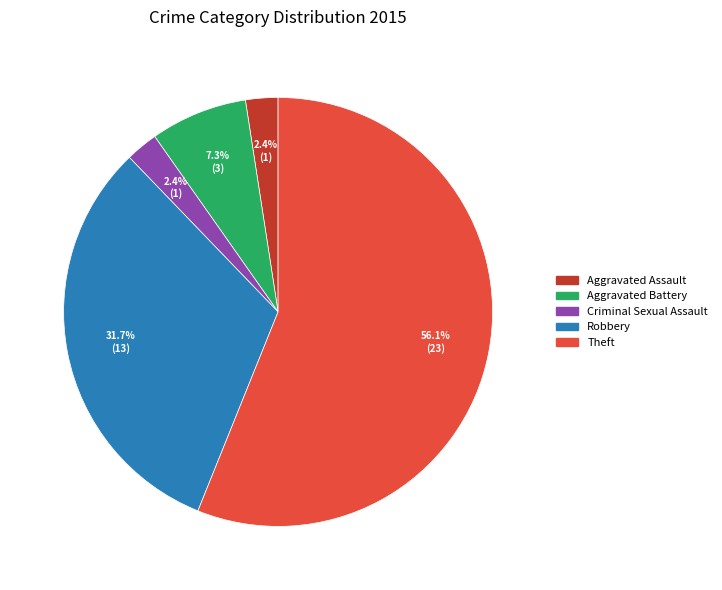

Is there a majority slice in this chart?

Yes